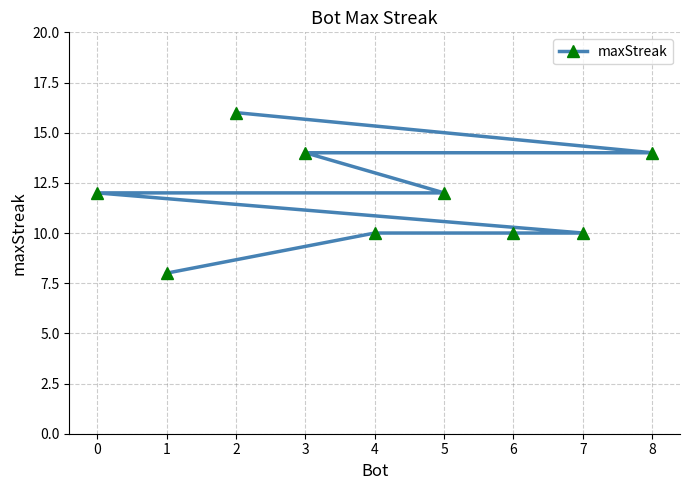

True or false: the data shows 3 at 8.

False